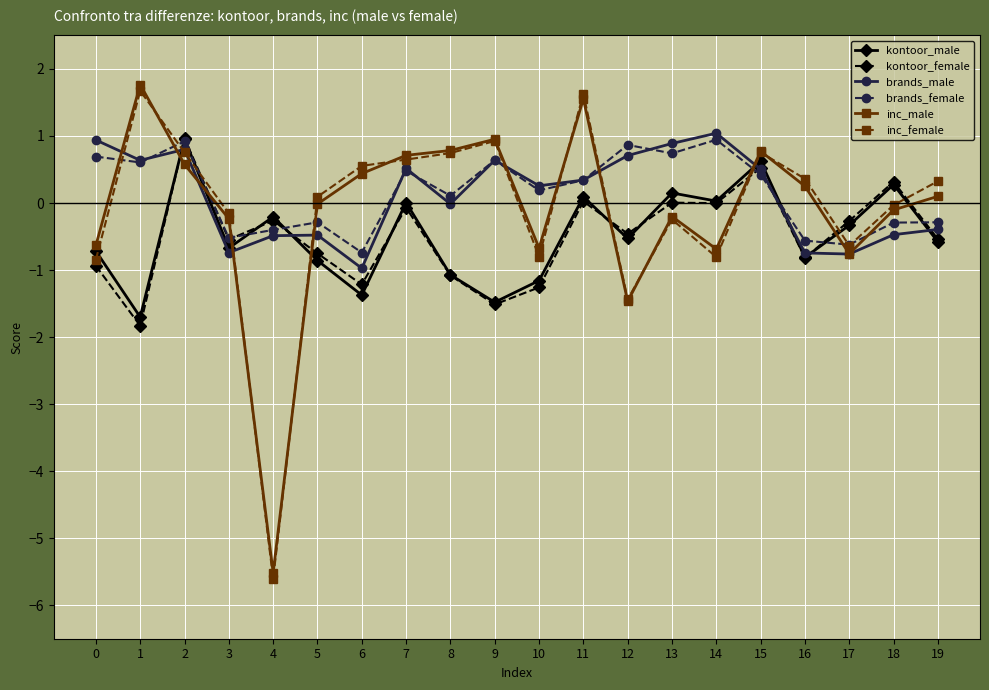

The brands_male series shows 0.4 at 12. True or false?

False